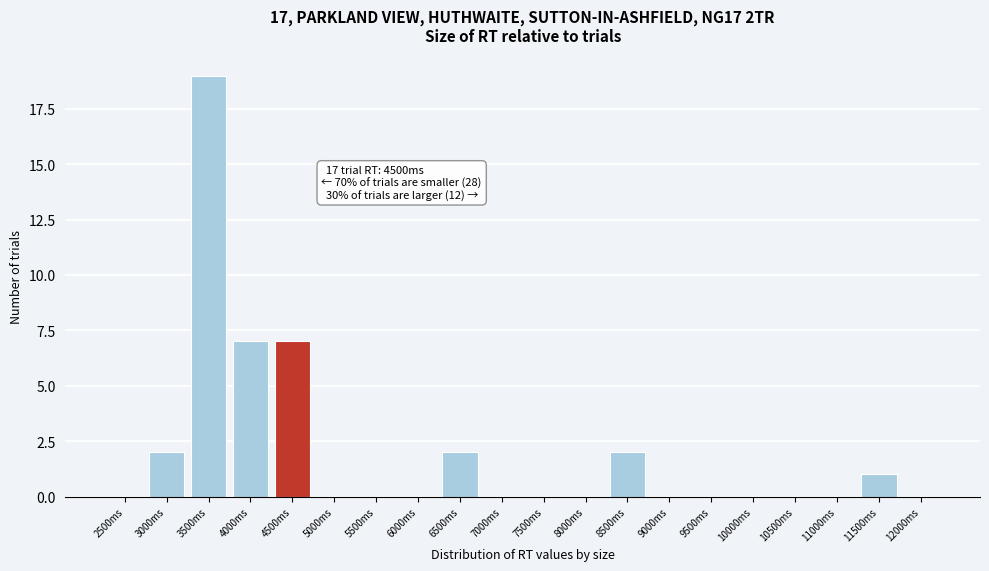

Reading right to left, what are all the values shown in this chart?

12000ms=0	11500ms=1	11000ms=0	10500ms=0	10000ms=0	9500ms=0	9000ms=0	8500ms=2	8000ms=0	7500ms=0	7000ms=0	6500ms=2	6000ms=0	5500ms=0	5000ms=0	4500ms=7	4000ms=7	3500ms=19	3000ms=2	2500ms=0